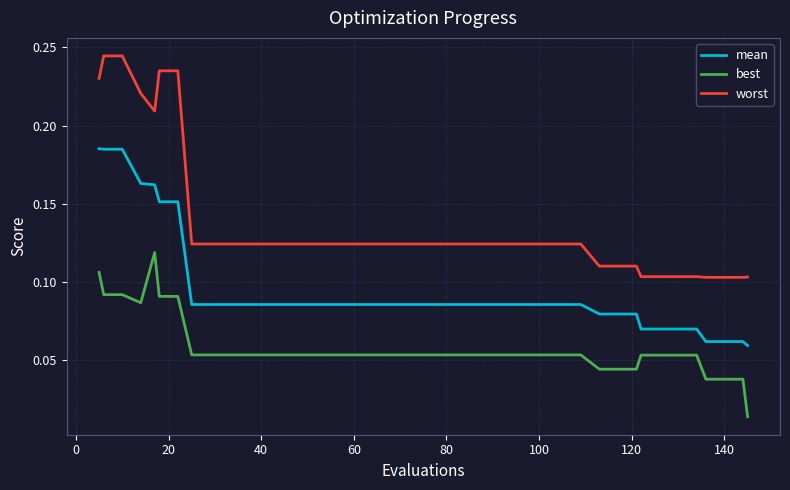

True or false: best and mean cross at least once.

False